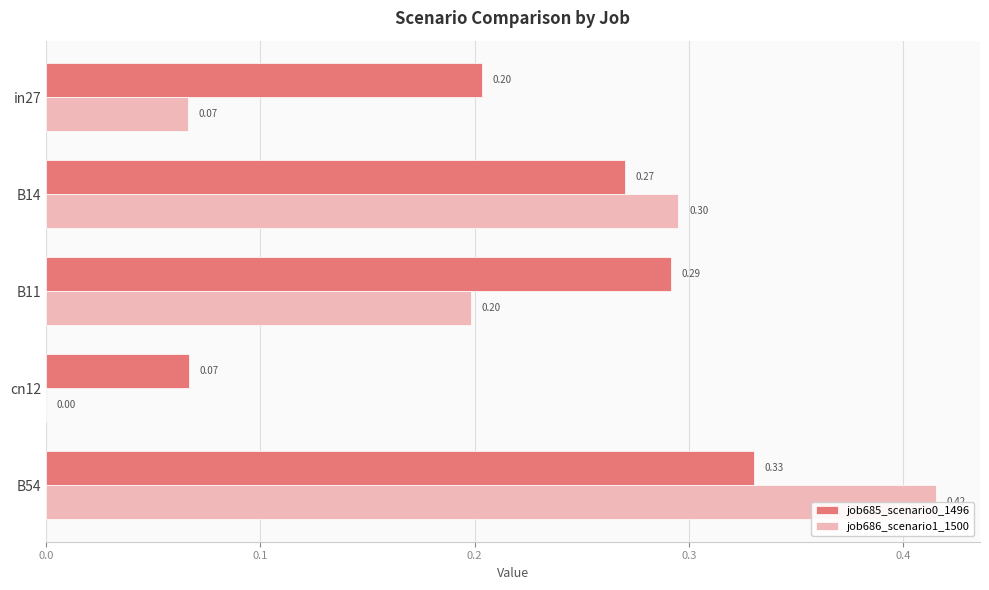

At how many categories does at least one series exceed 0?

5